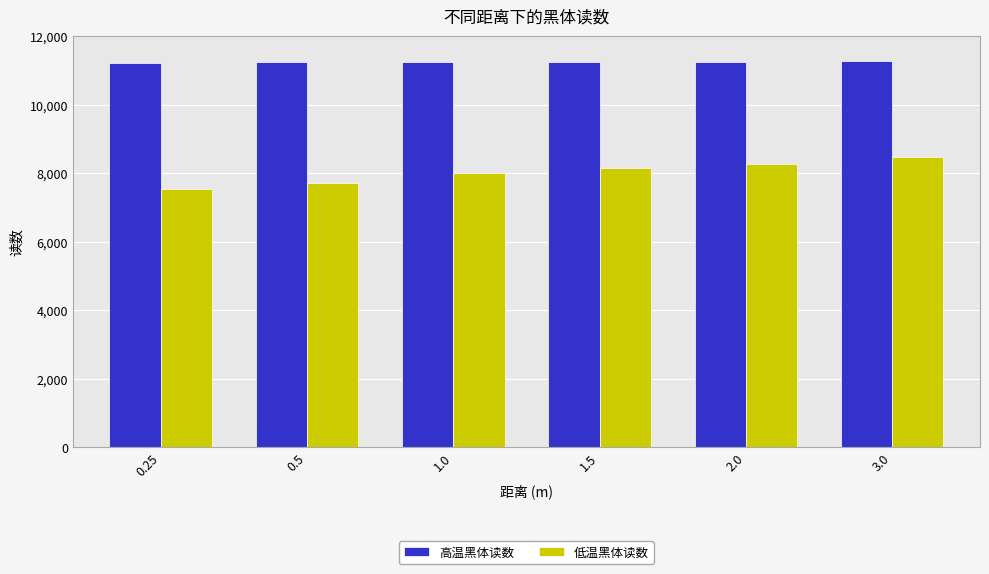

List the series in order of their peak value, highest first.

高温黑体读数, 低温黑体读数